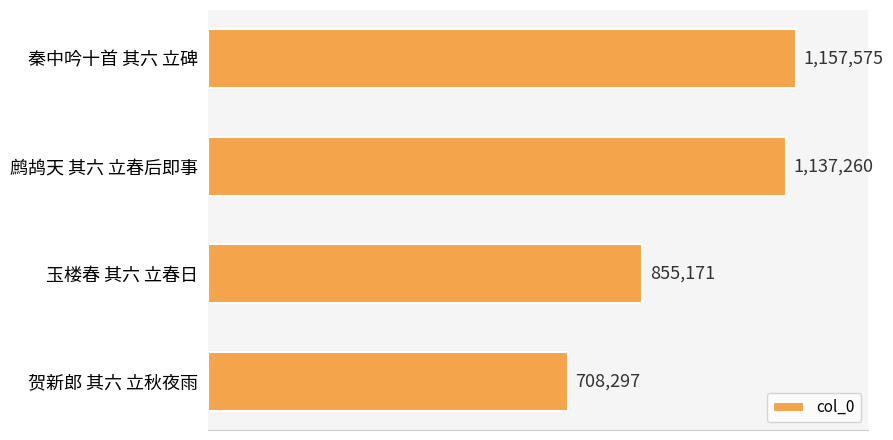

How many categories are shown in the chart?

4